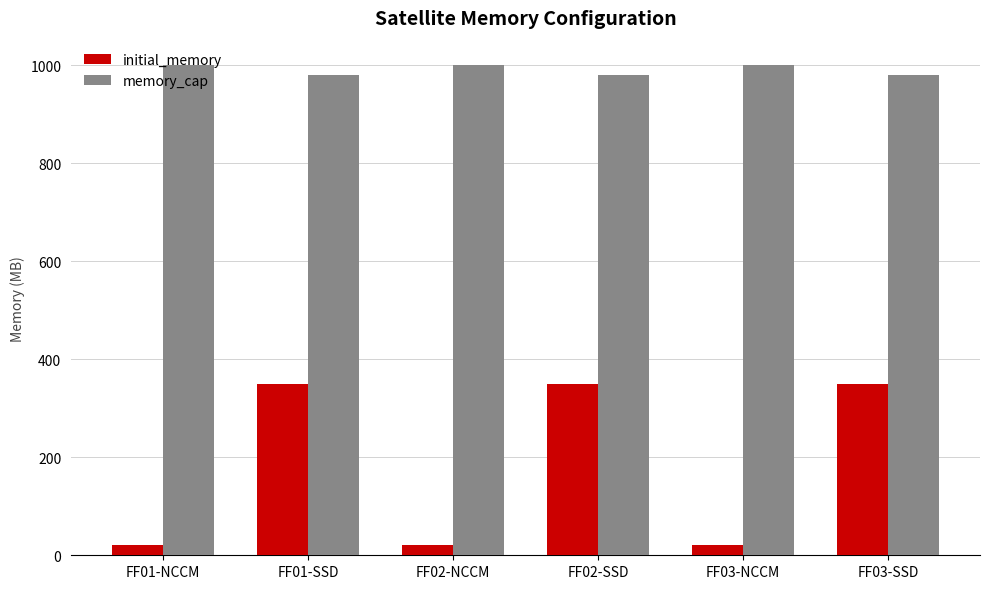

What is the label of the 6th bar from the left?

FF03-SSD